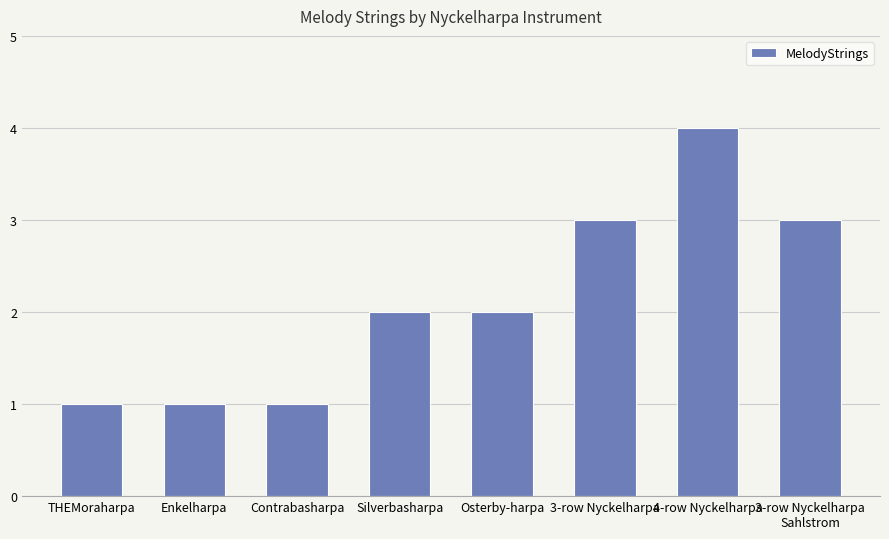

What is the ratio of the value at Enkelharpa to the value at 3-row Nyckelharpa
Sahlstrom?

0.3